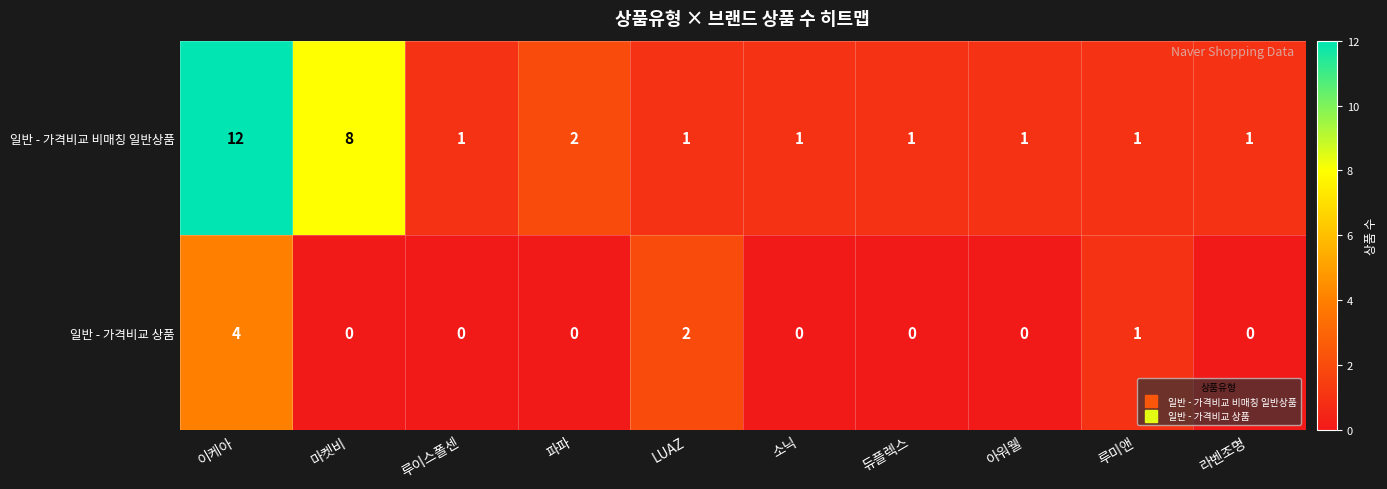

True or false: 일반 - 가격비교 비매칭 일반상품 has a value of 1 at LUAZ.

True